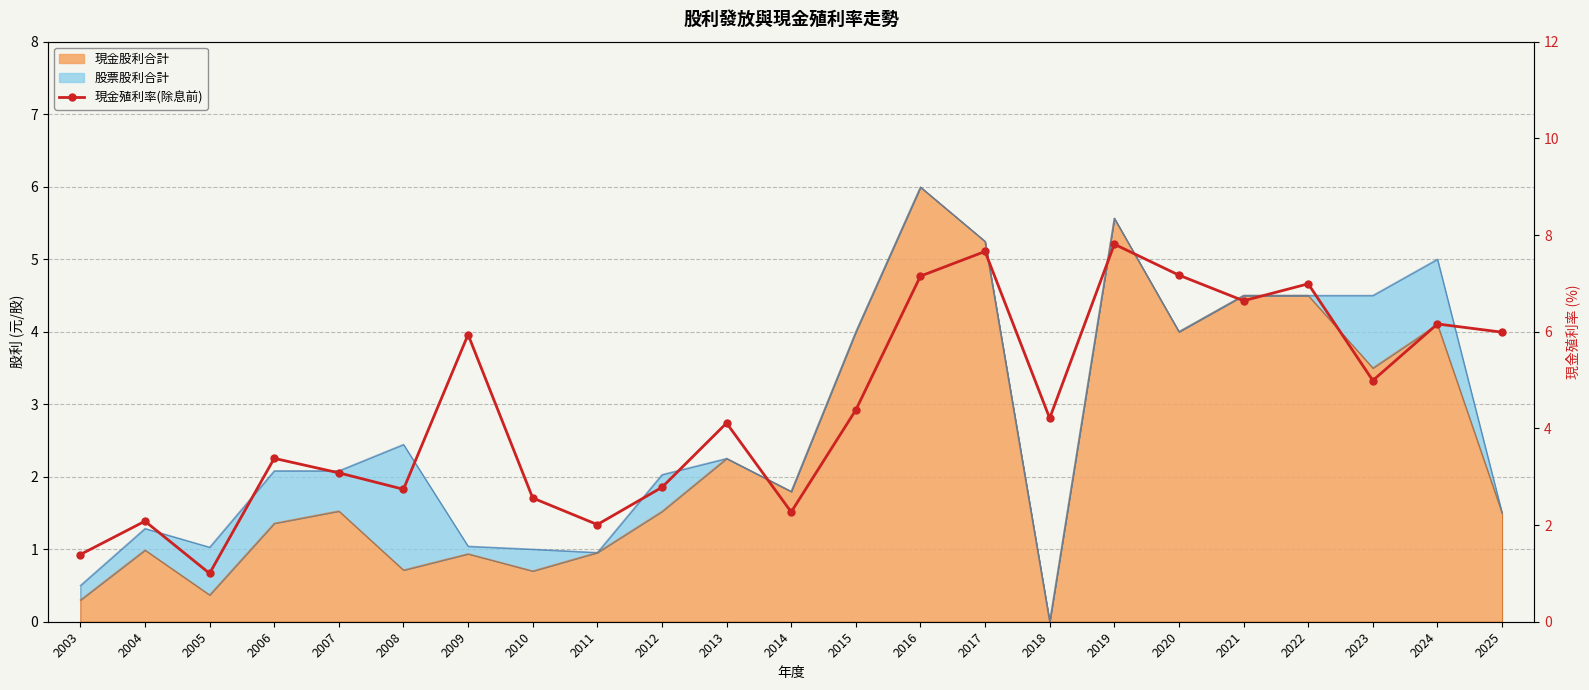

The value at 2010 is 0.6. True or false?

False